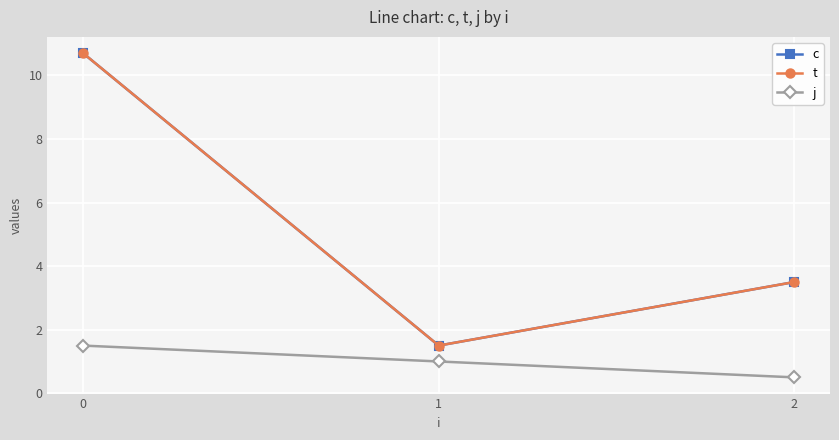

What is the value of the t point at the 2nd from the left?

1.5